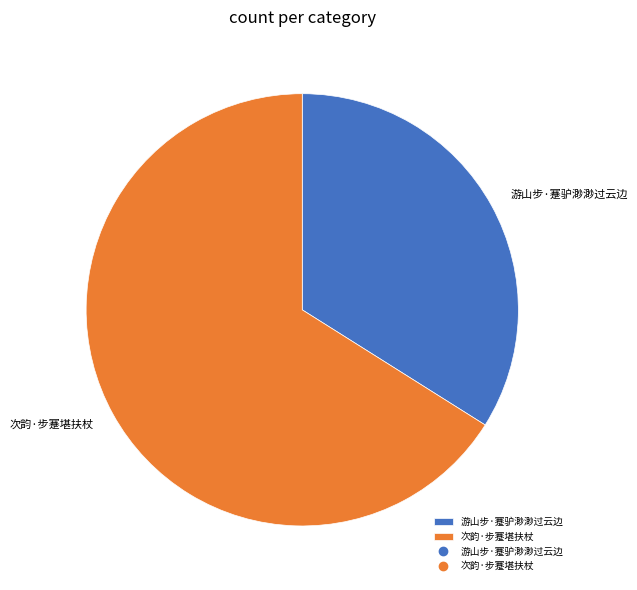

How many slices are in this pie chart?

2